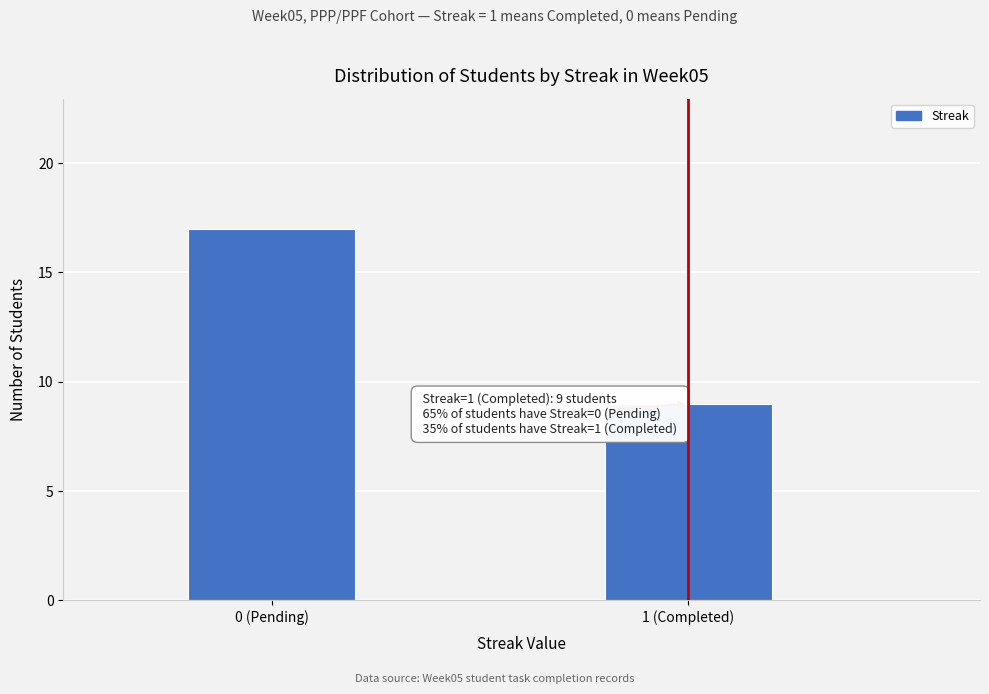

Reading left to right, extract all data points from this chart.

0 (Pending)=17	1 (Completed)=9